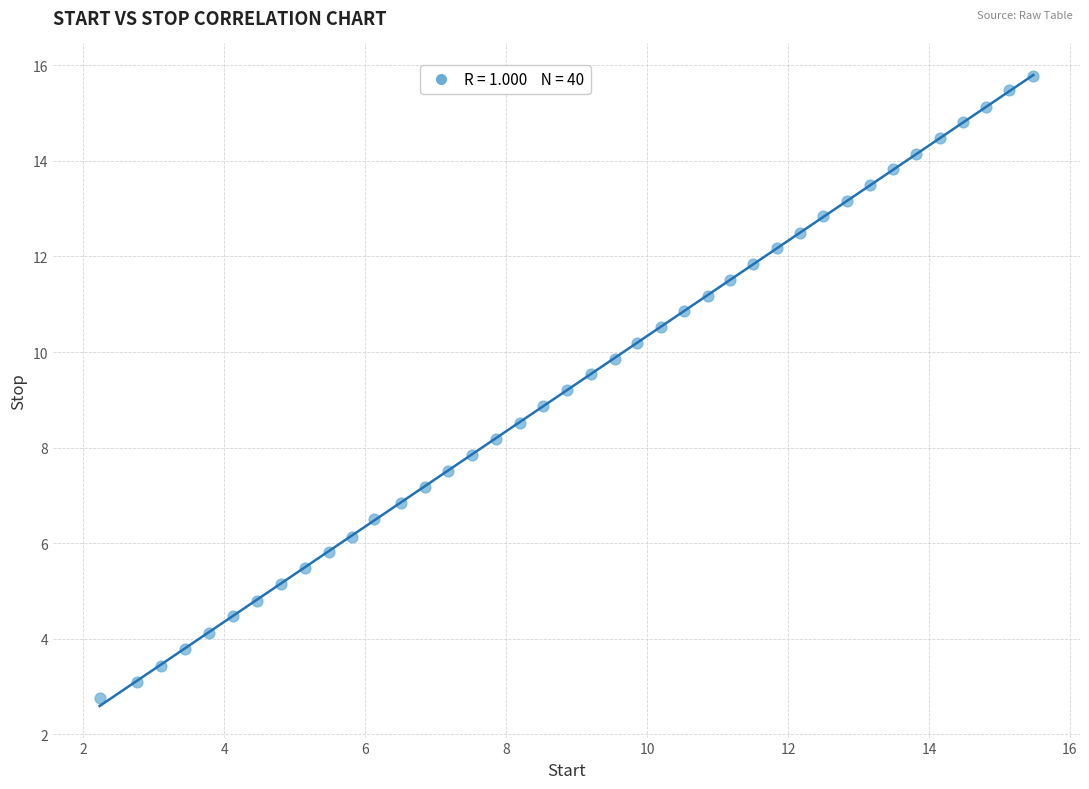

What is the range of X values (max minus min)?

13.2